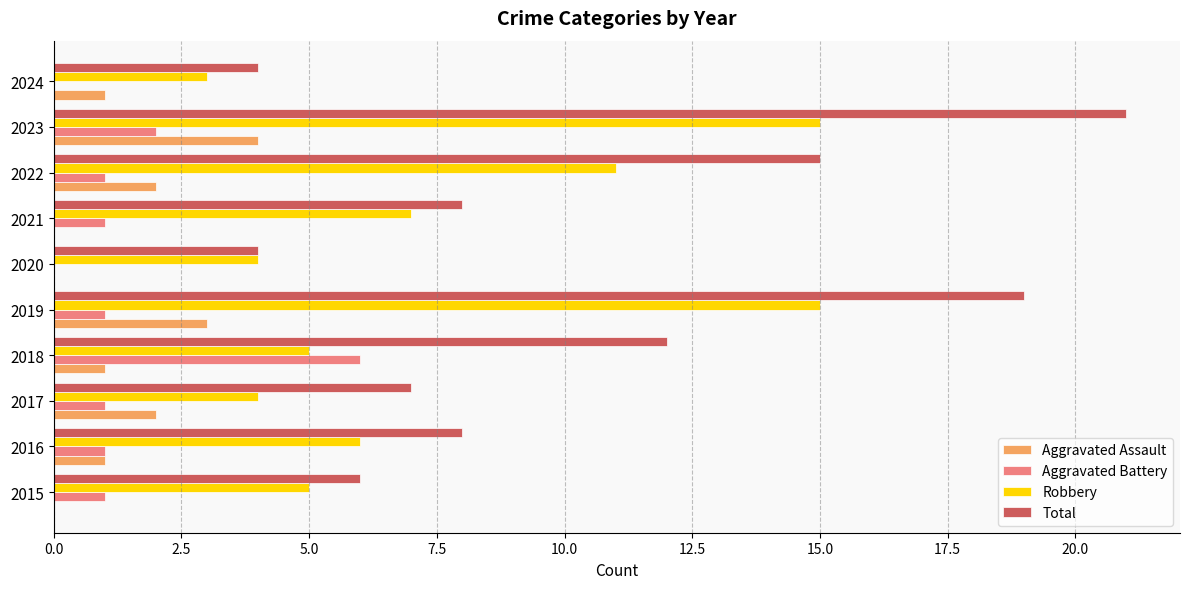

At which category is the sum across all series the highest?

2023